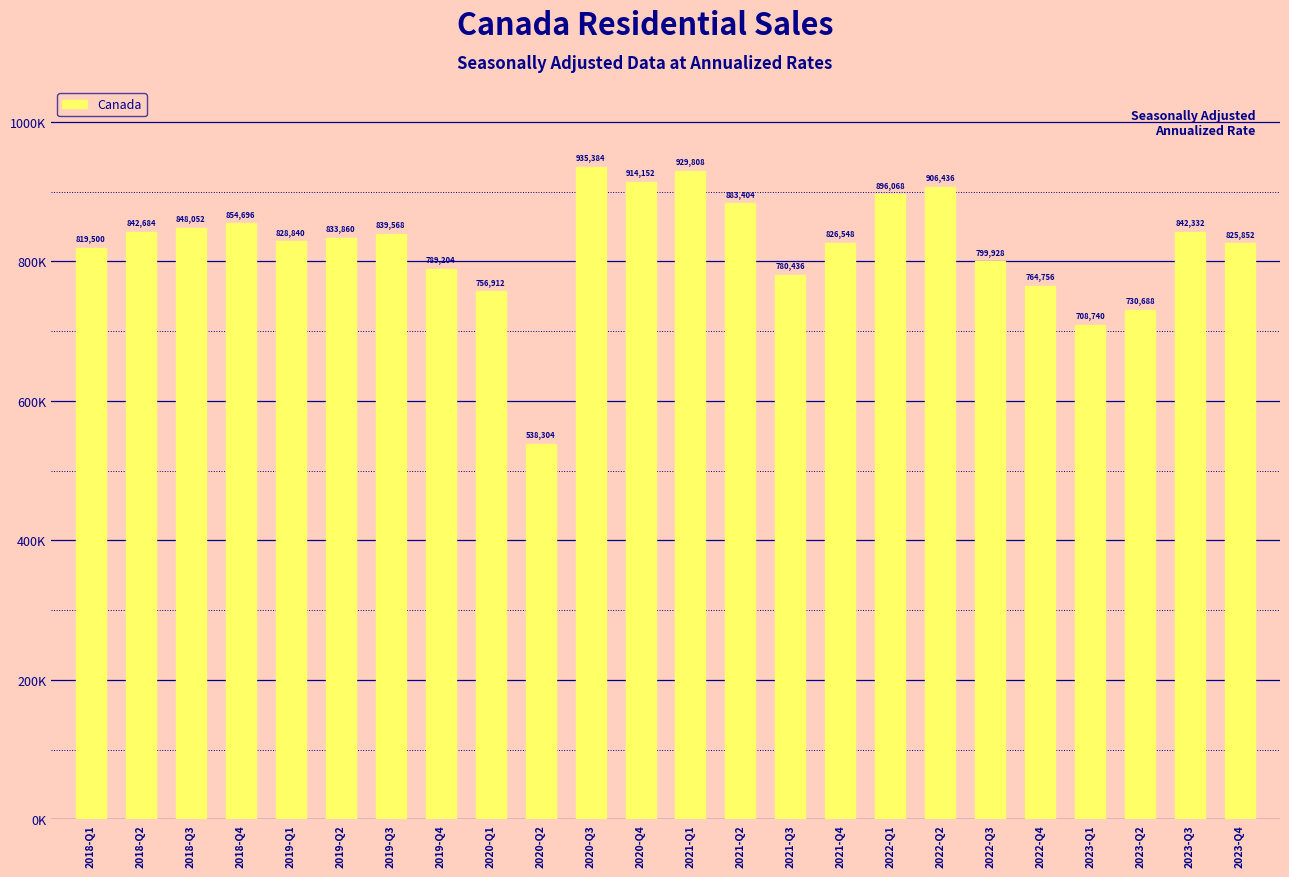

What position from the right is 2021-Q4?

9